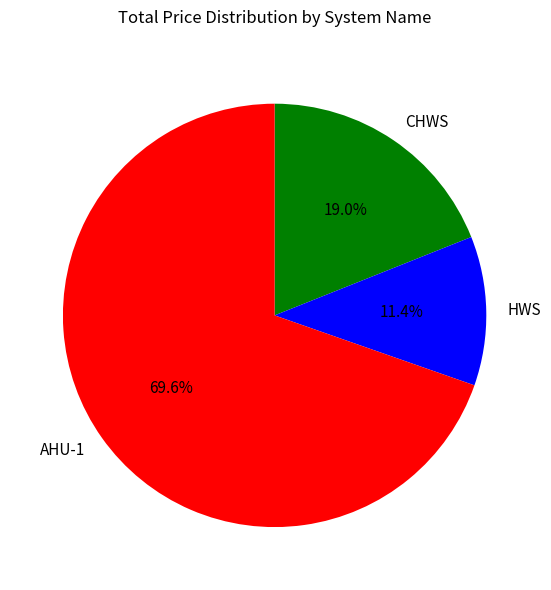

Is there any slice that represents more than half of the pie?

Yes